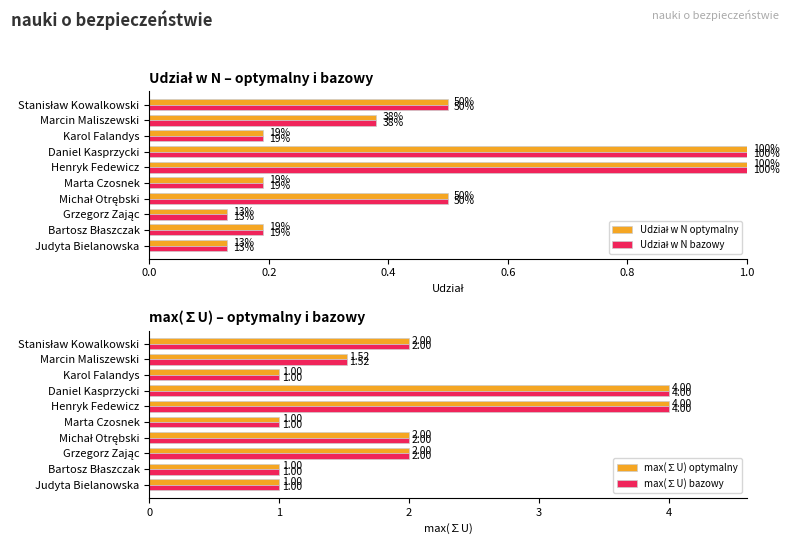

How many data points does each series have?

10